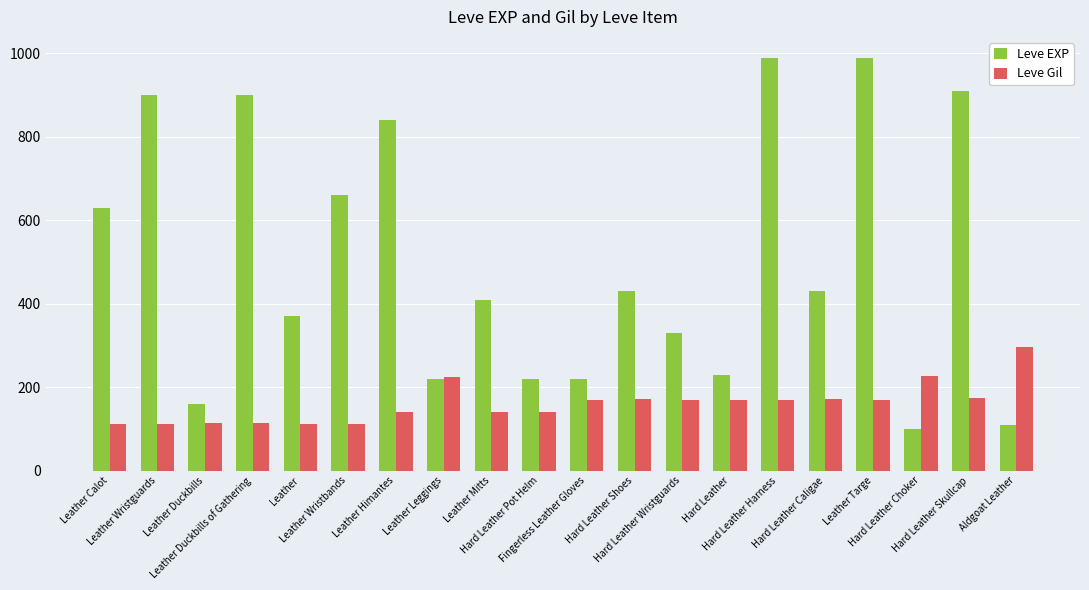

The Leve EXP series shows 506 at Hard Leather Wristguards. True or false?

False